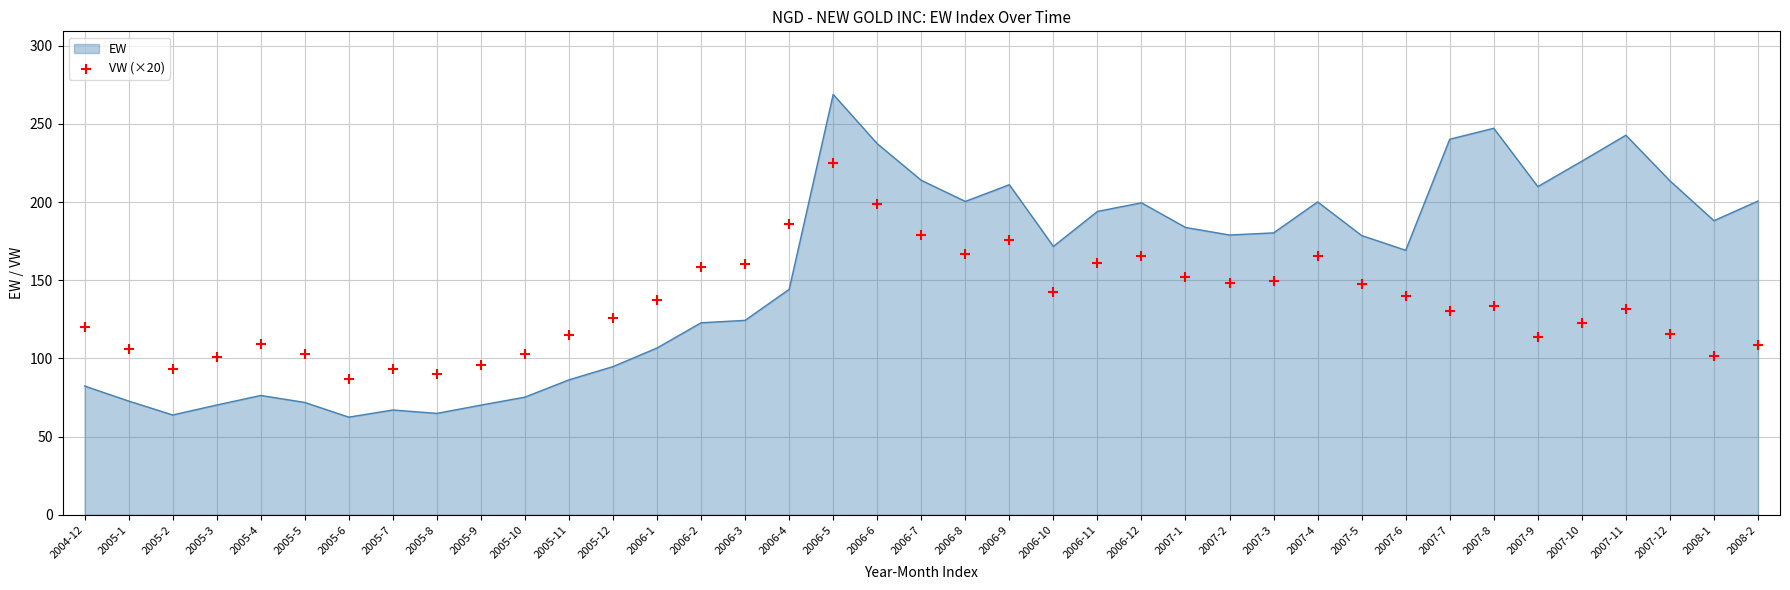

Between 2005-1 and 2006-2, which is larger?

2006-2